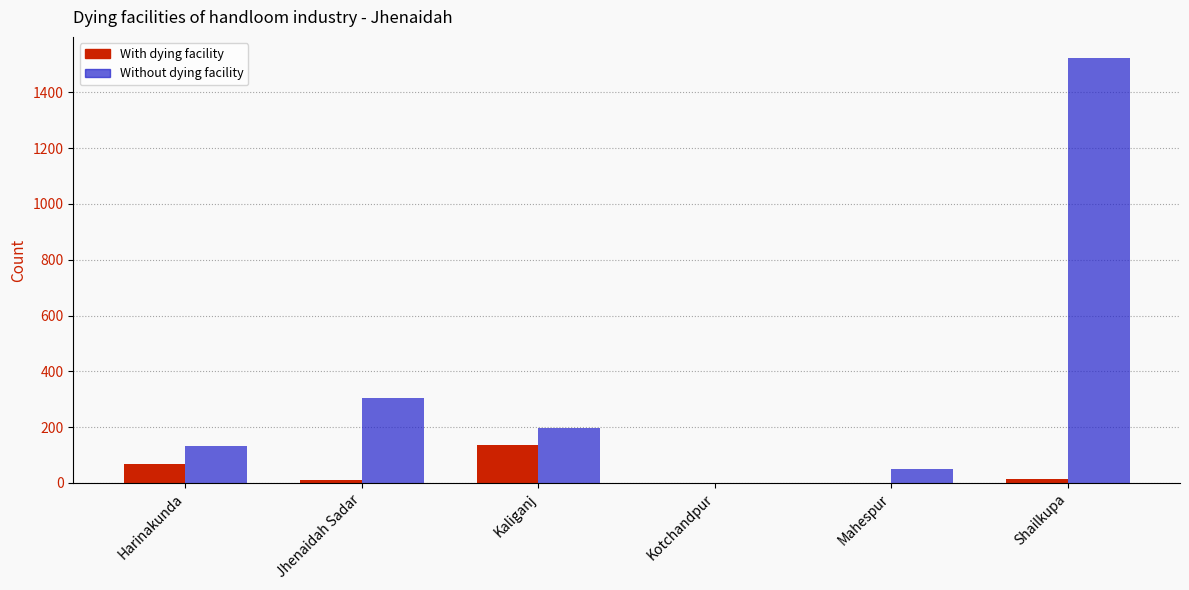

Count the number of data series in this chart.

2